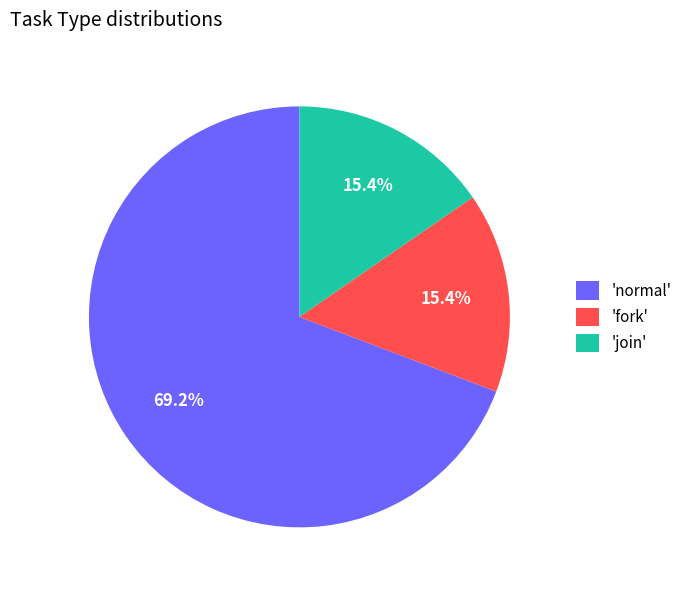

Does 'normal' account for over 50% of the chart?

Yes